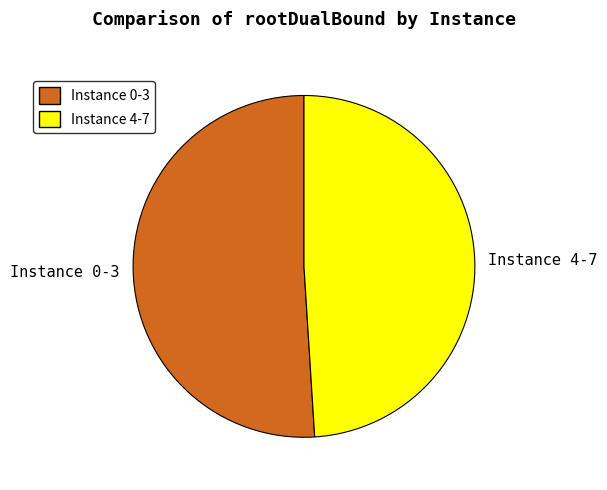

Approximately how many times larger is the value at Instance 0-3 compared to Instance 4-7?

1.0